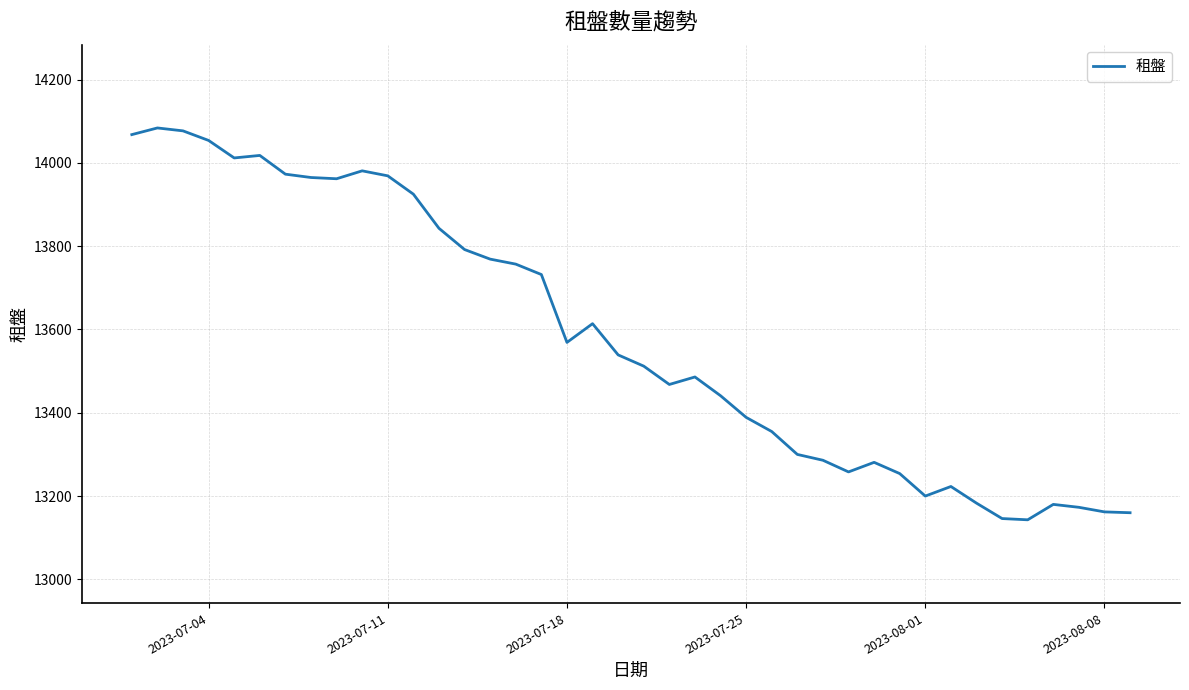

What is the smallest value displayed?

13143